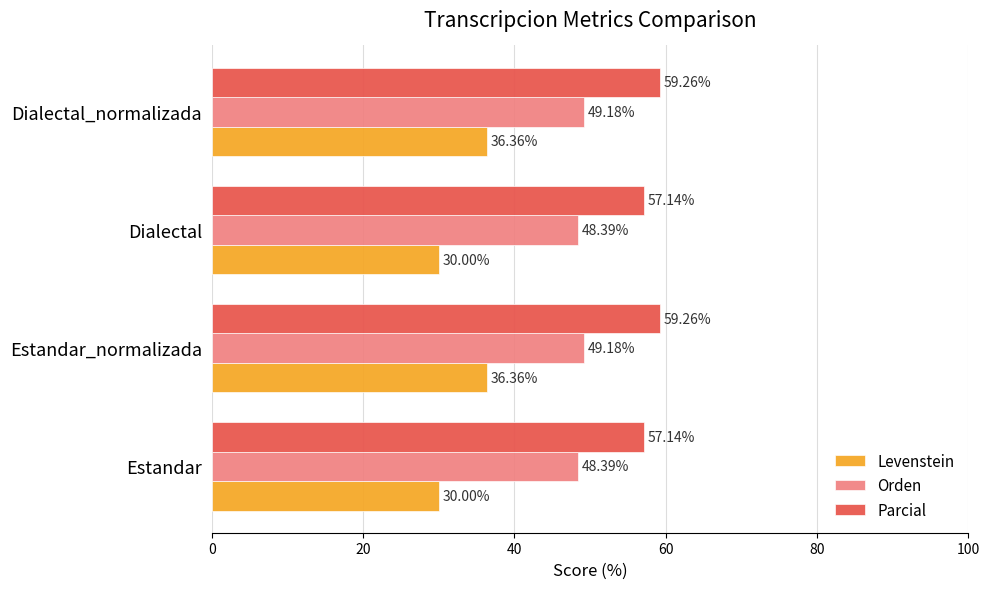

List the series in order of their overall mean, lowest first.

Levenstein, Orden, Parcial